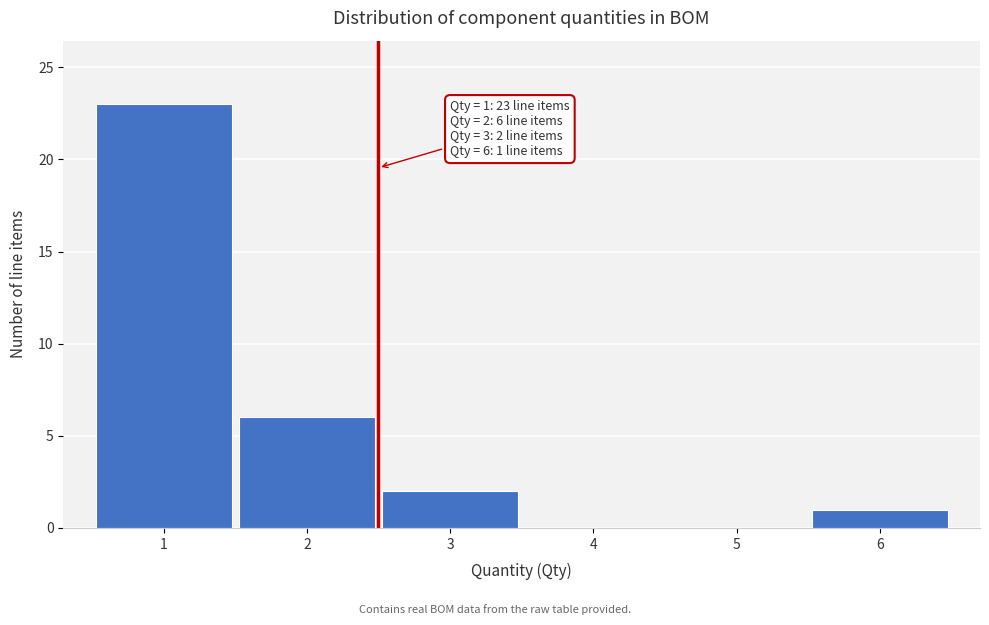

Over which range of the x-axis is the bar tallest?

0.5 to 1.5